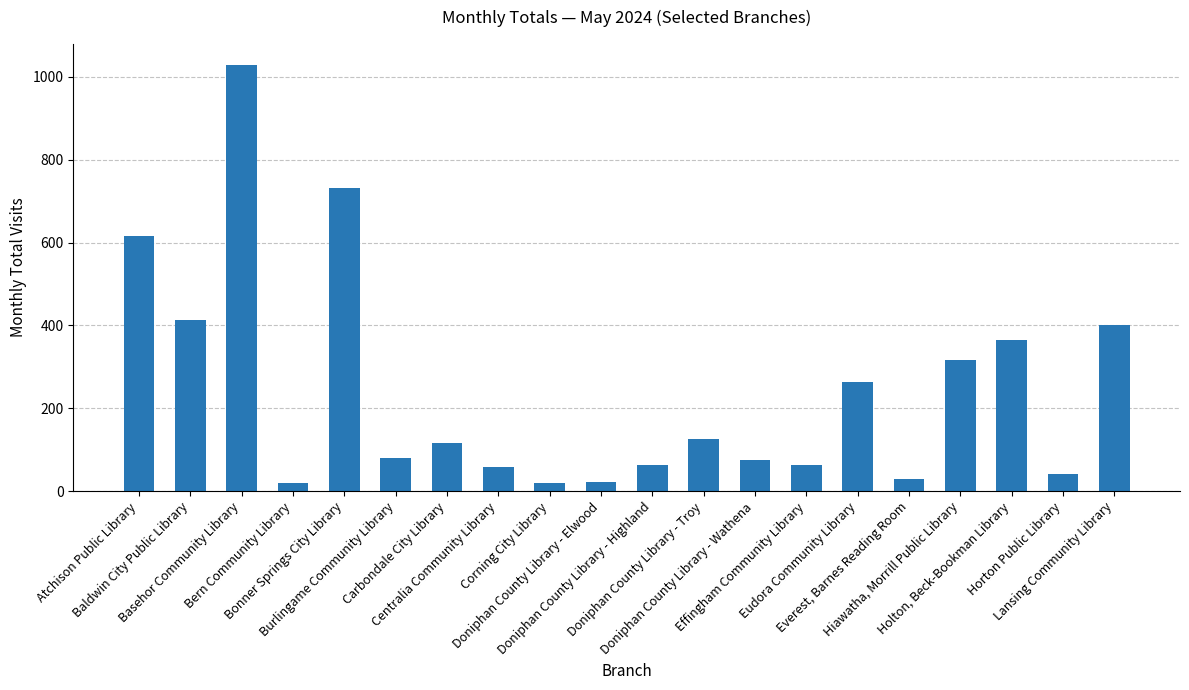

List the labels in order of value, smallest first.

Corning City Library, Bern Community Library, Doniphan County Library - Elwood, Everest, Barnes Reading Room, Horton Public Library, Centralia Community Library, Doniphan County Library - Highland, Effingham Community Library, Doniphan County Library - Wathena, Burlingame Community Library, Carbondale City Library, Doniphan County Library - Troy, Eudora Community Library, Hiawatha, Morrill Public Library, Holton, Beck-Bookman Library, Lansing Community Library, Baldwin City Public Library, Atchison Public Library, Bonner Springs City Library, Basehor Community Library